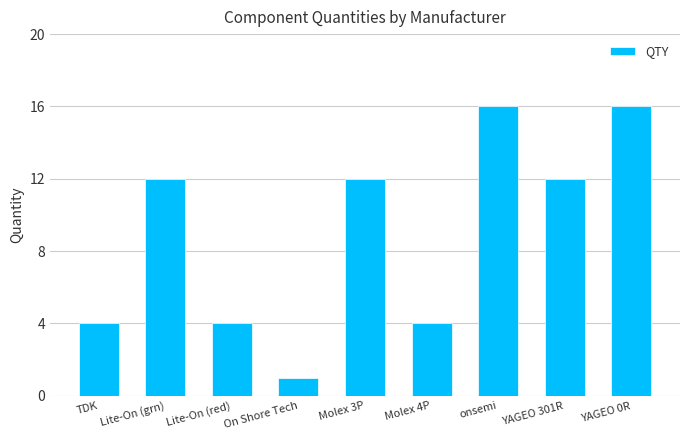

What is the difference between the maximum and minimum values?

15